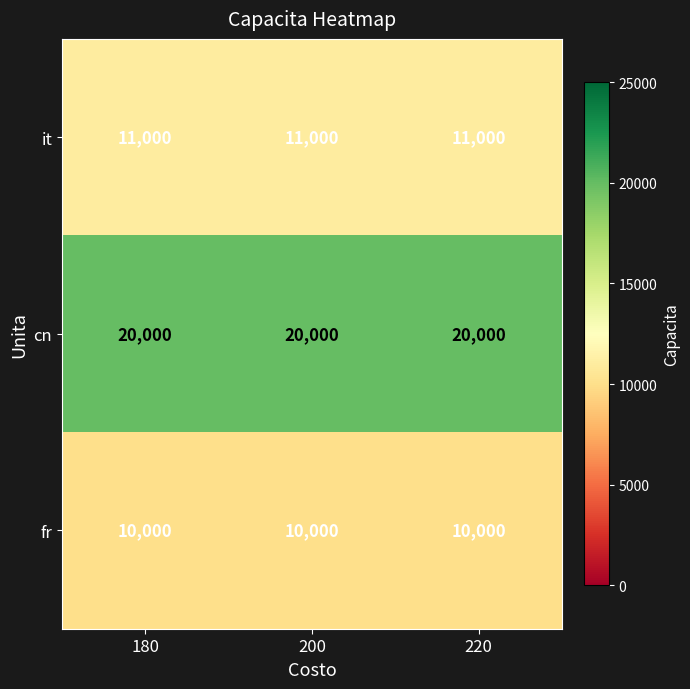

What is the minimum value shown in the chart?

10000